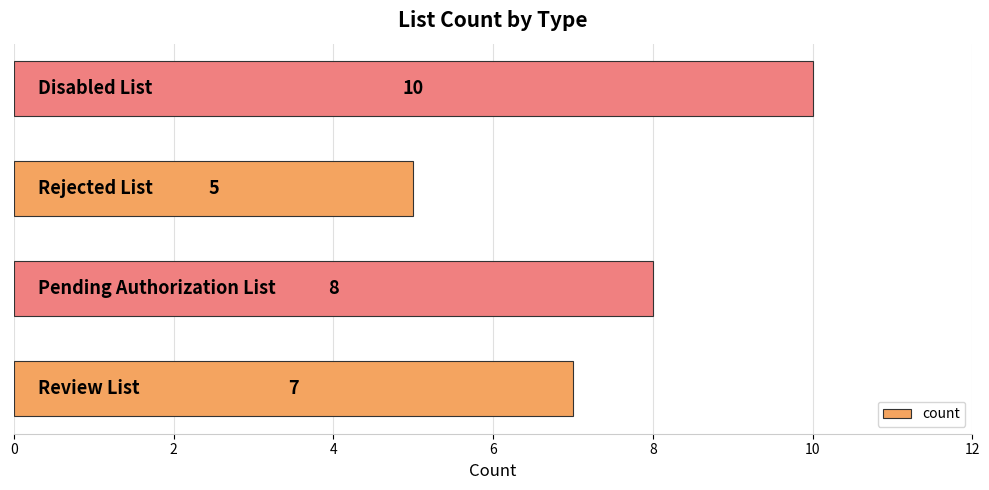

Reading bottom to top, transcribe all the data shown in this chart.

7	8	5	10